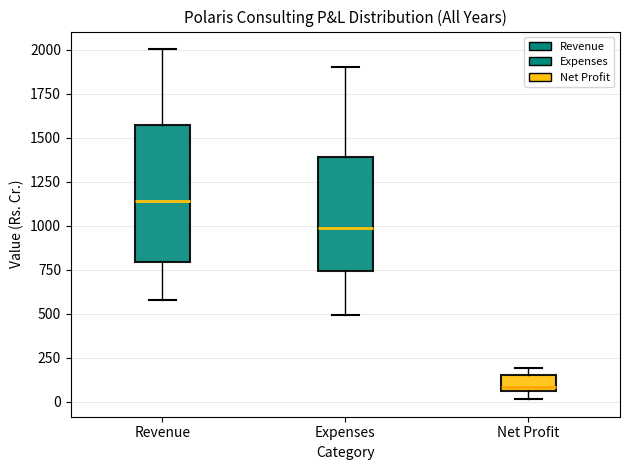

Comparing the boxes themselves (not the whiskers), which one is the tallest?

Revenue